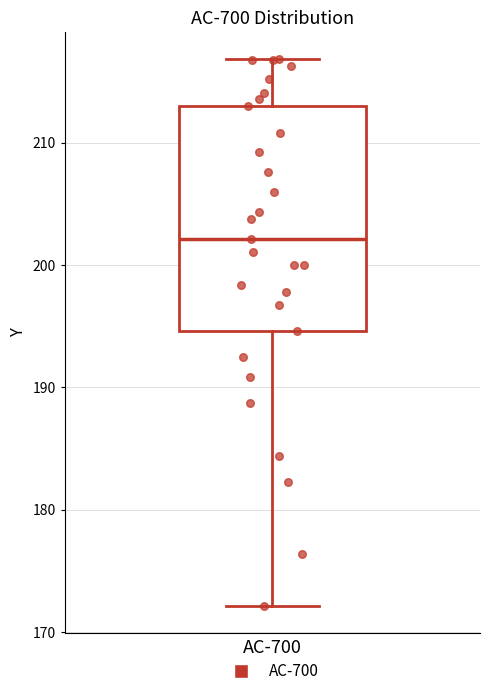

Transcribe this box plot: give where the median line is, the range the box spans, and where the two whiskers end, as read against the y-axis. The values are not printed on the chart, so give them approximately, as read against the axis.

median 202, box 195 to 213, whiskers 172 to 217